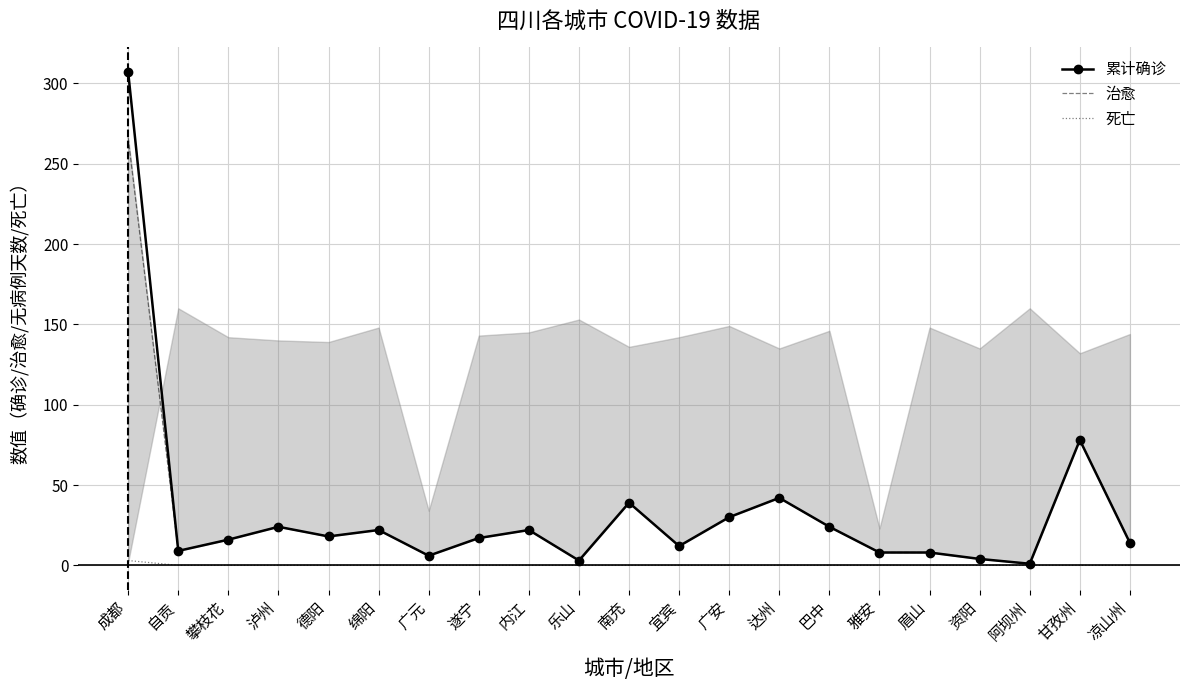

At which label is 死亡 closest to 1?

自贡